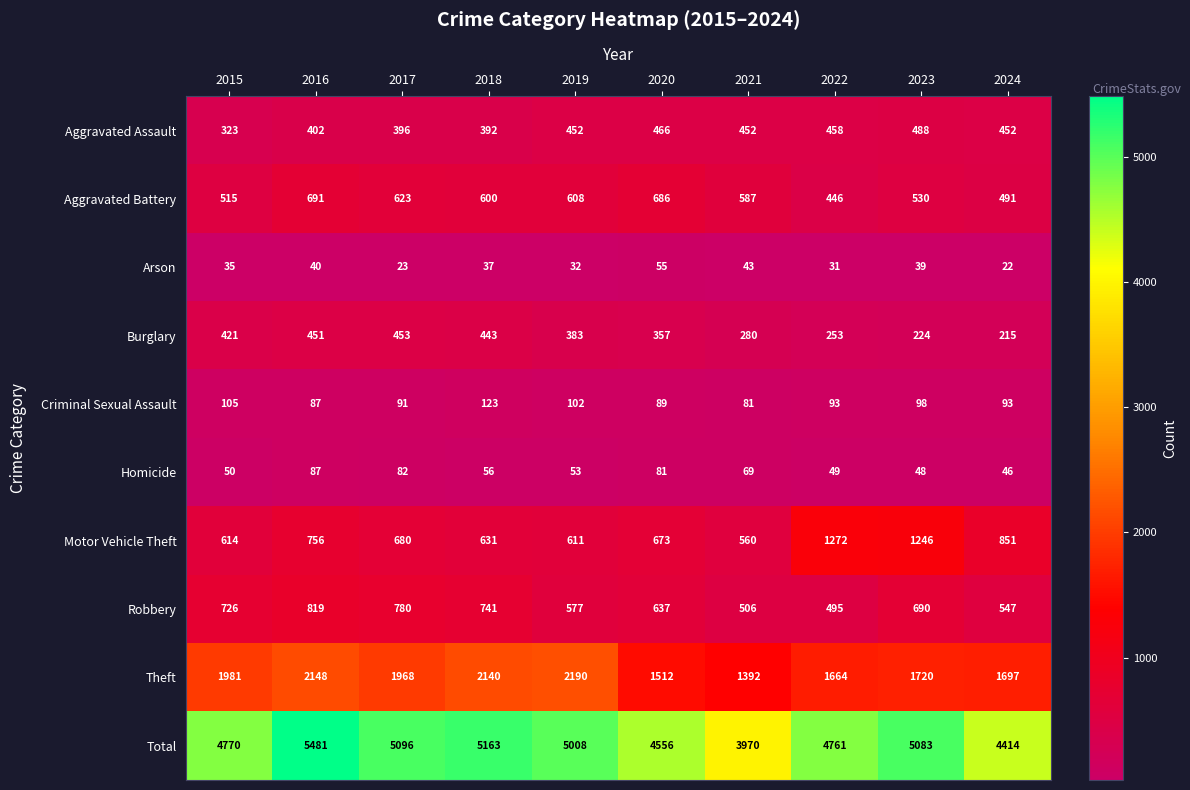

The value of Criminal Sexual Assault at 2022 is 152. True or false?

False